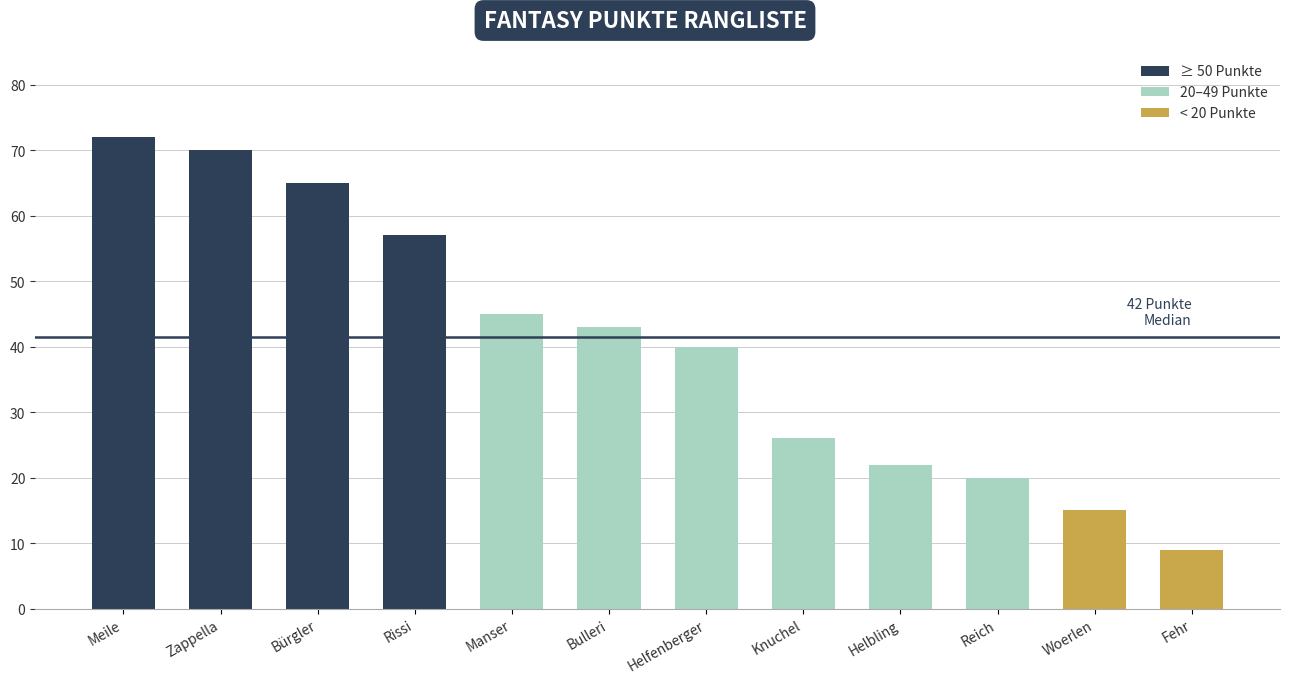

Rank the categories by value from lowest to highest.

Fehr, Woerlen, Reich, Helbling, Knuchel, Helfenberger, Bulleri, Manser, Rissi, Bürgler, Zappella, Meile